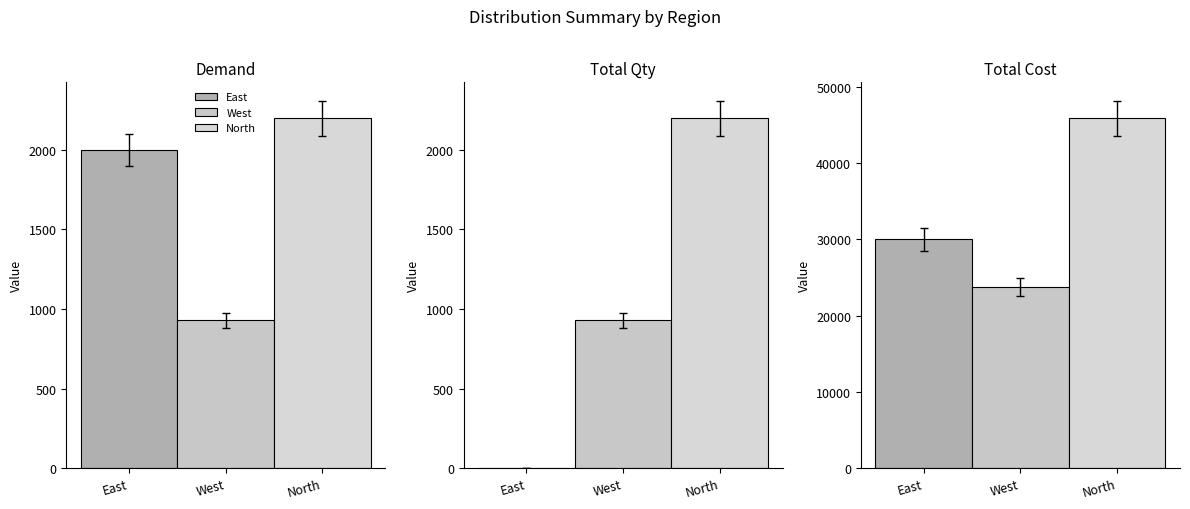

What is the highest value of the East series?

30008.5